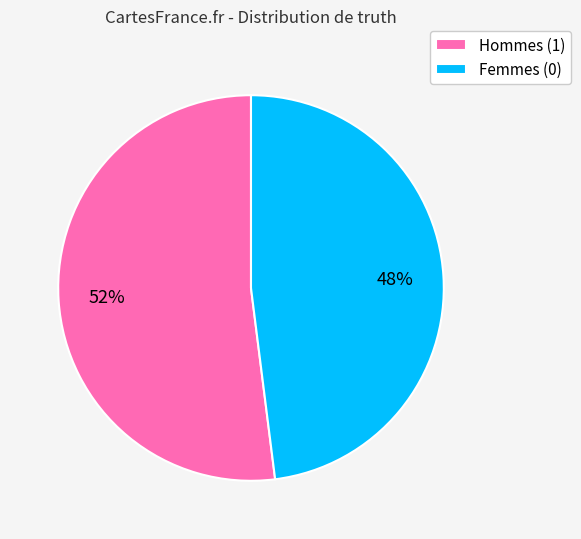

Count the number of slices in the pie.

2